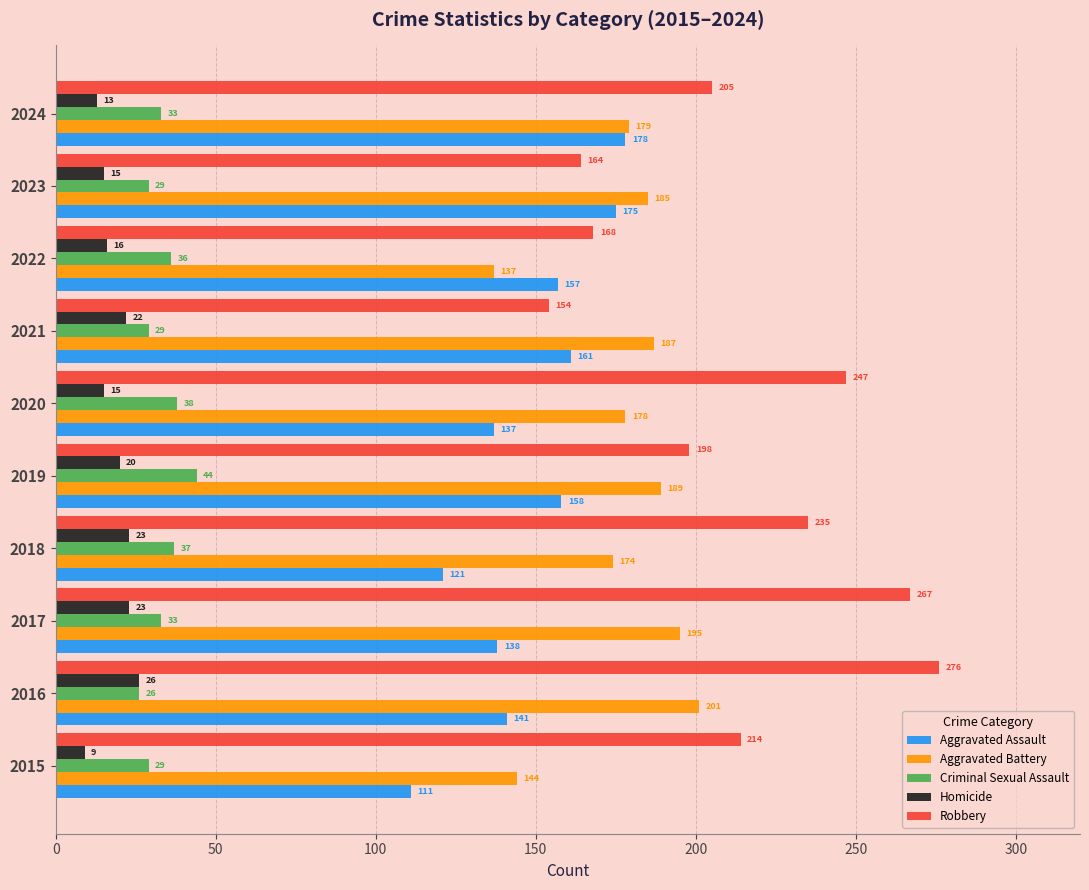

Which series has the largest total across all categories?

Robbery